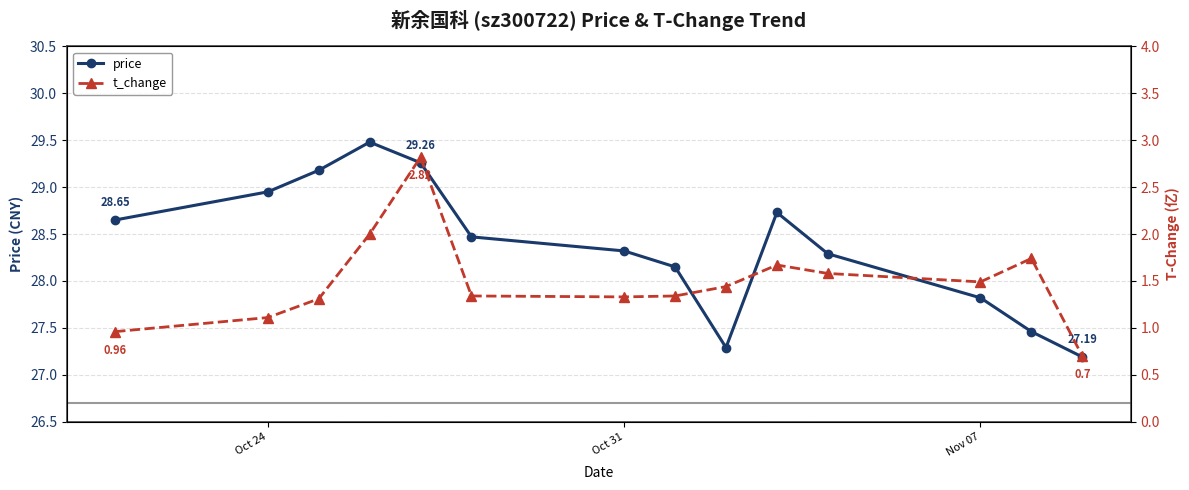

In price, how many points are lower than both neighbors (excluding endpoints)?

1